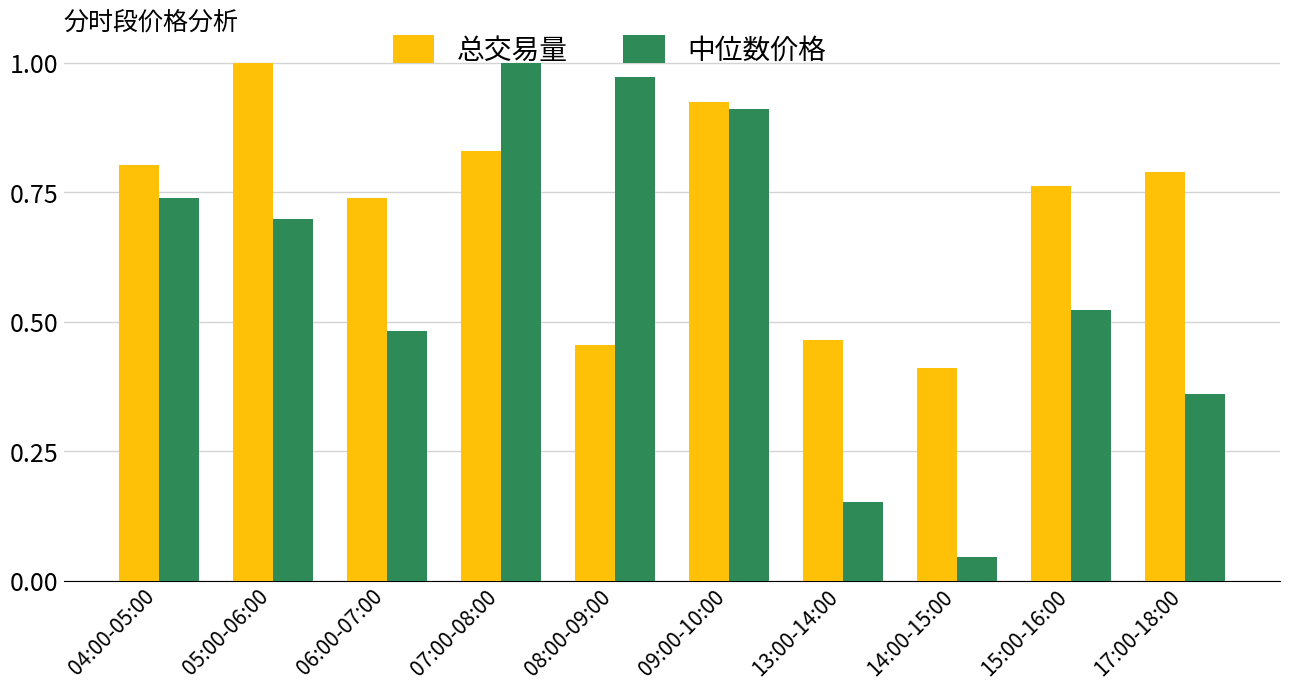

What is the sum of the 中位数价格 values at 08:00-09:00 and 13:00-14:00?

1.1